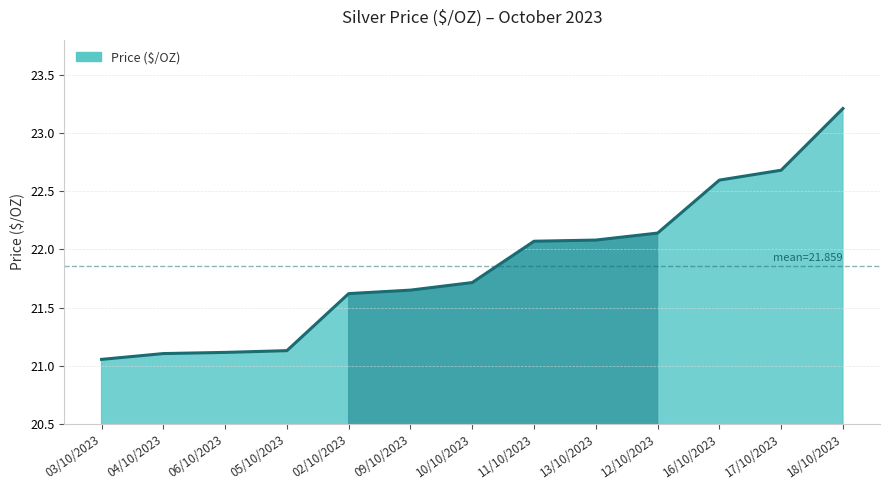

Between 18/10/2023 and 17/10/2023, which is larger?

18/10/2023